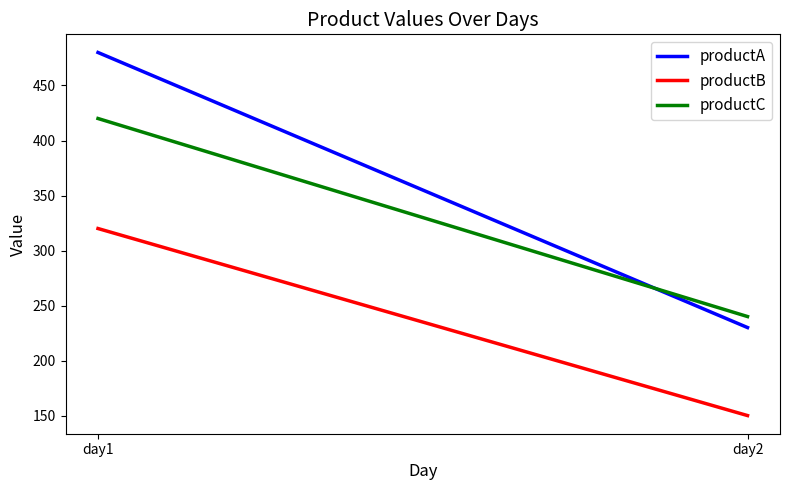

Rank the series by their maximum value, from lowest to highest.

productB, productC, productA